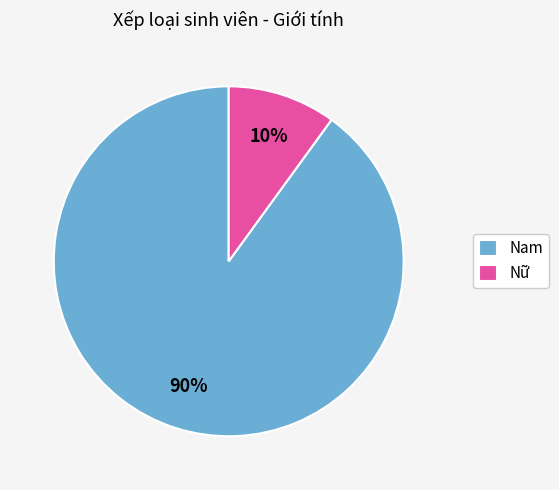

To the nearest percent, what is the average slice percentage?

50%